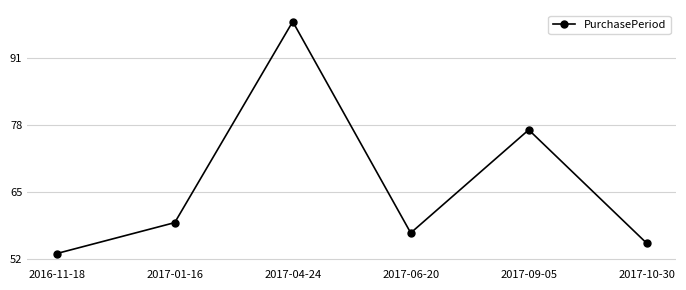

What is the maximum value shown in the chart?

98